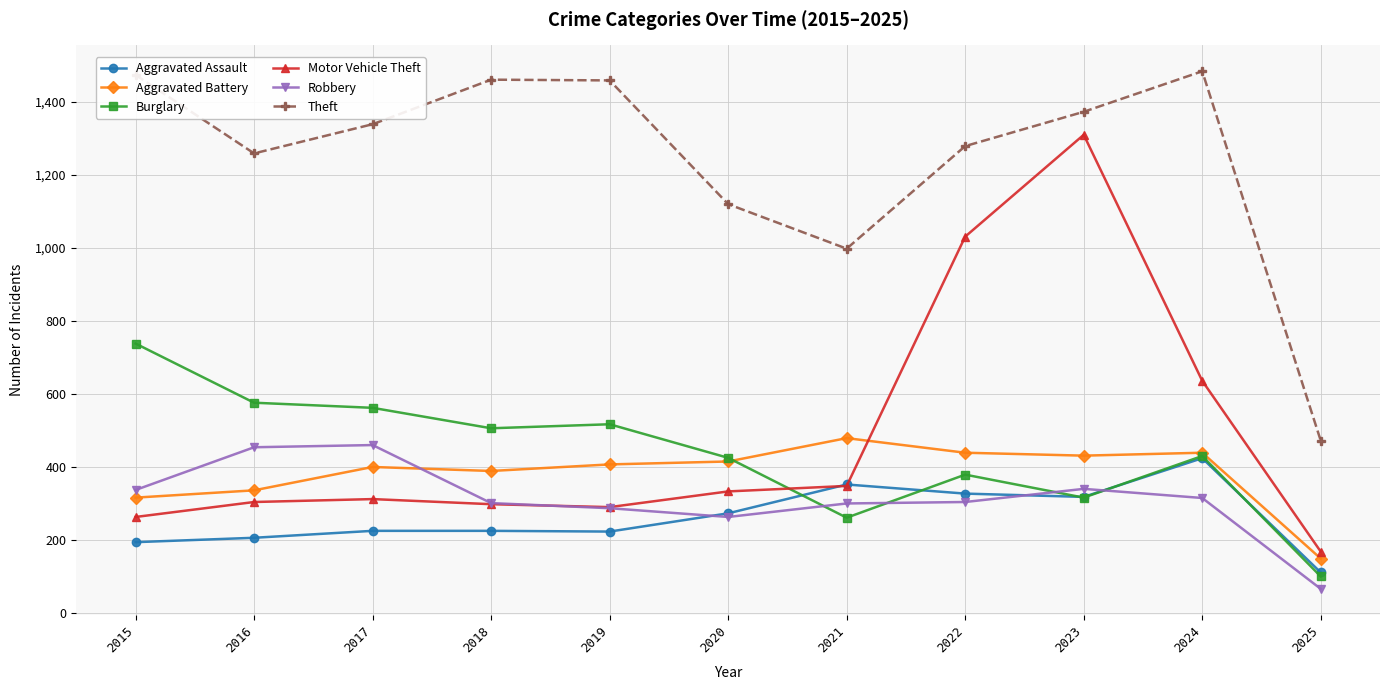

How many data points in Theft are less than 1339?

5